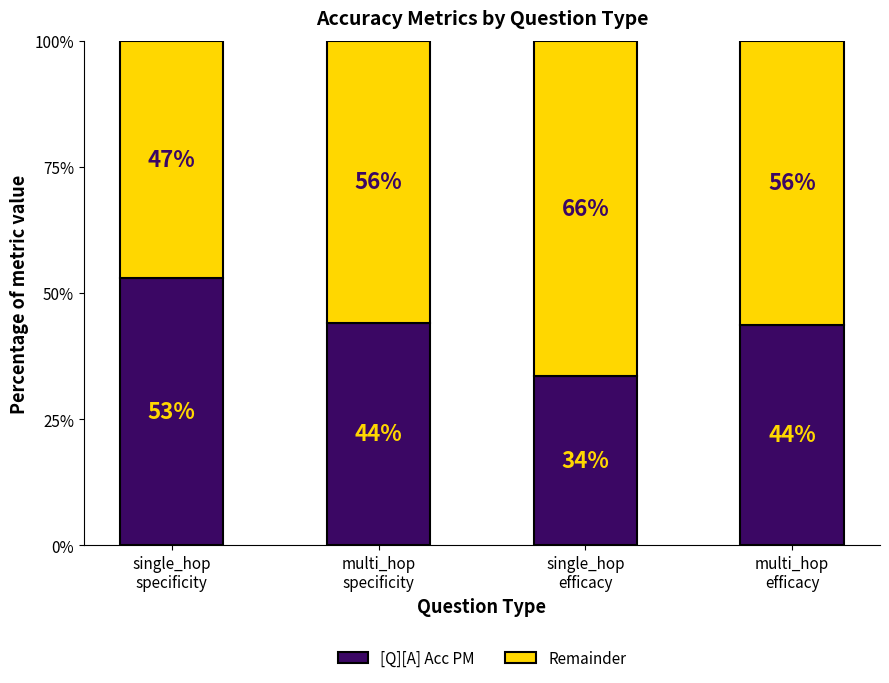

True or false: [Q][A] Acc PM has a value of 0.6 at single_hop
efficacy.

False